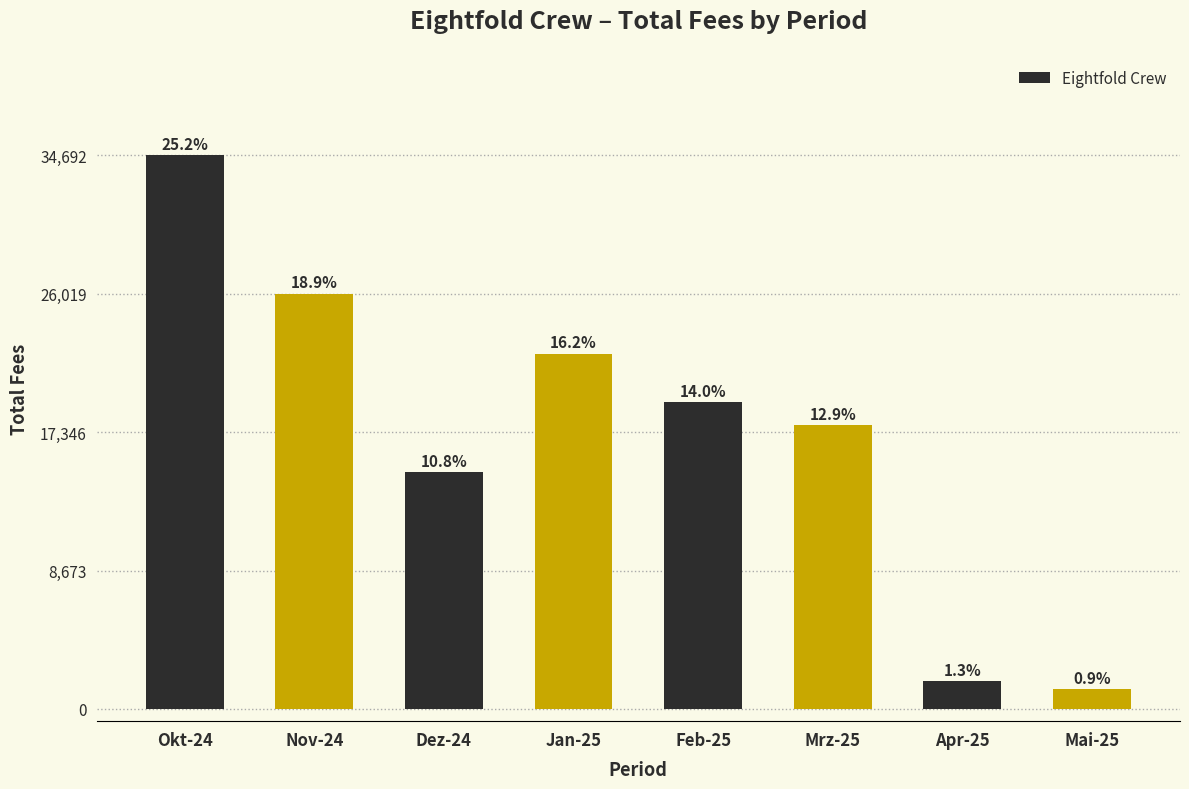

What is the value of the 3rd bar from the left?

14837